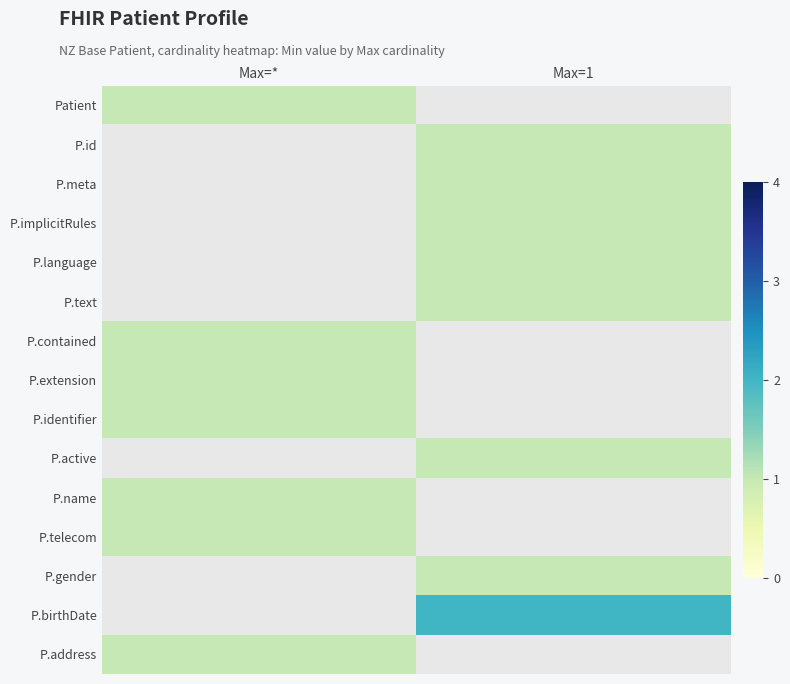

What is the greatest value displayed?

2.0